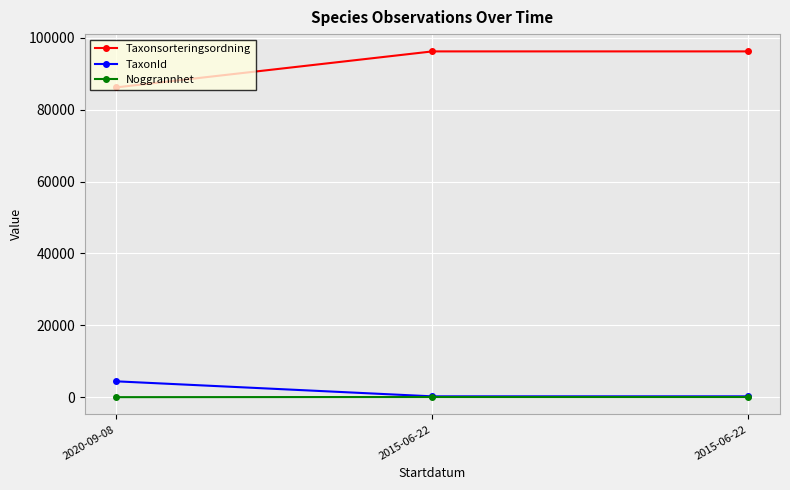

True or false: TaxonId has a value of 4412 at 2020-09-08.

True